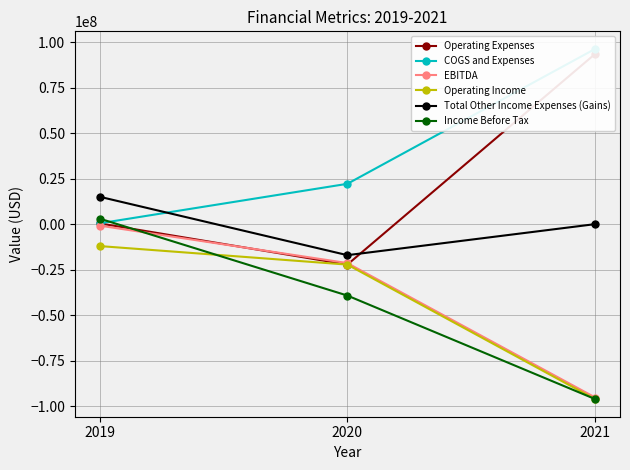

Between 2019 and 2020, which series saw the biggest shift?

Income Before Tax